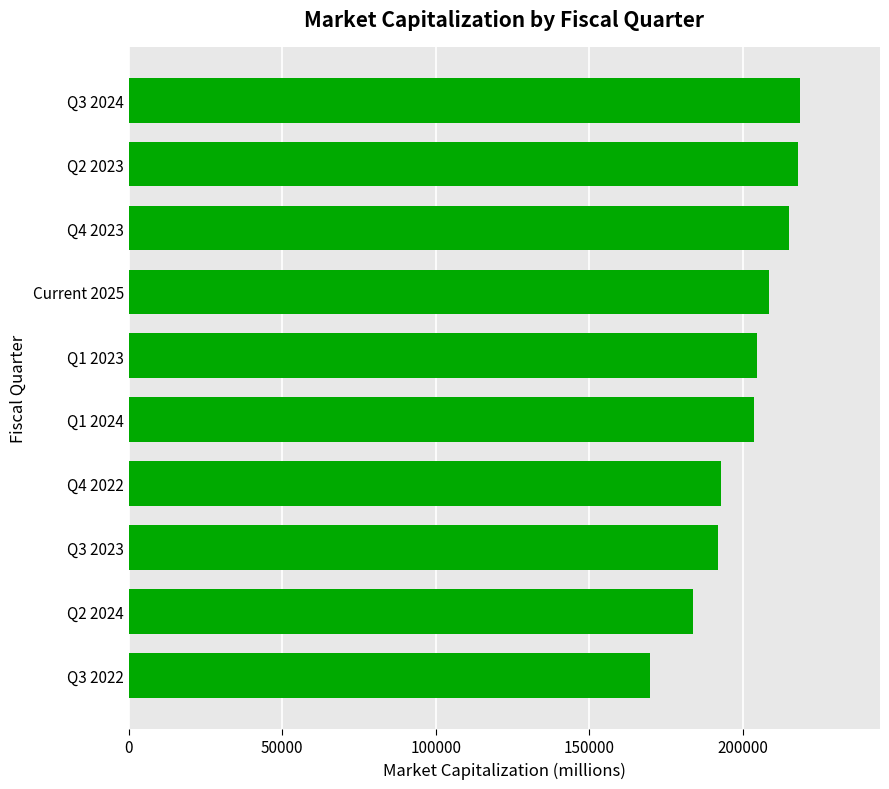

Read the value at Q1 2024, to the nearest 50.

203600